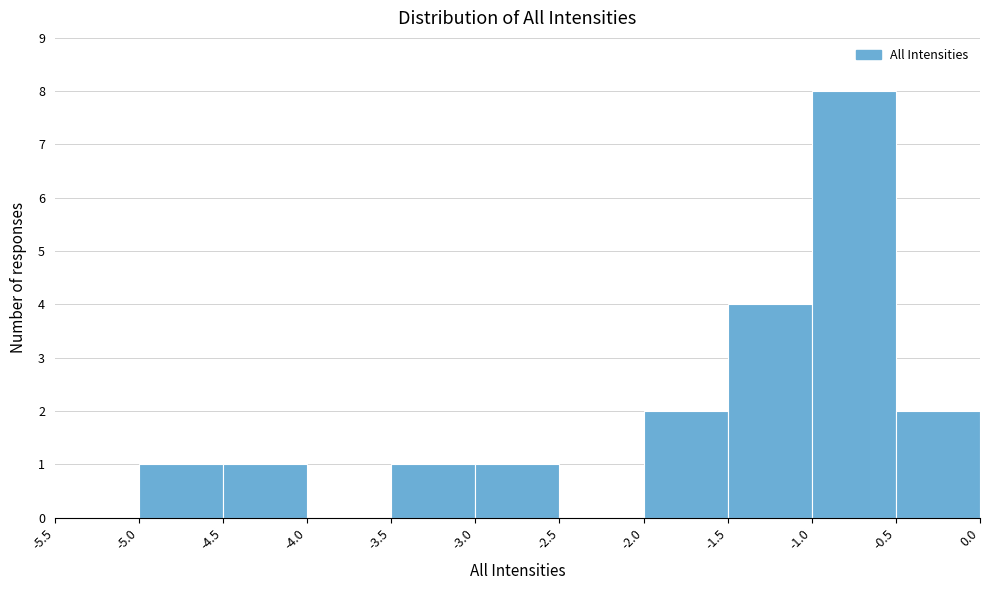

Which range on the x-axis has the tallest bar?

-1.0 to -0.5